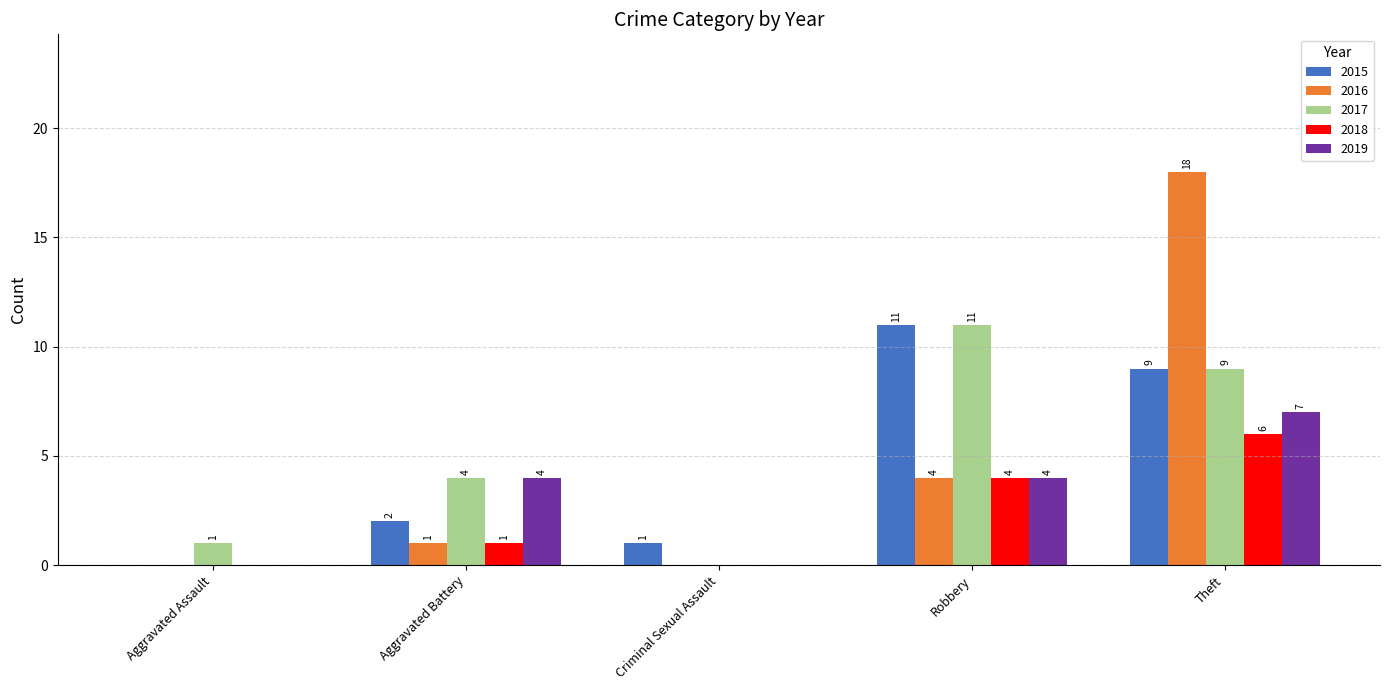

Is the value of 2015 at Aggravated Battery greater than the value of 2017 at Aggravated Assault?

Yes